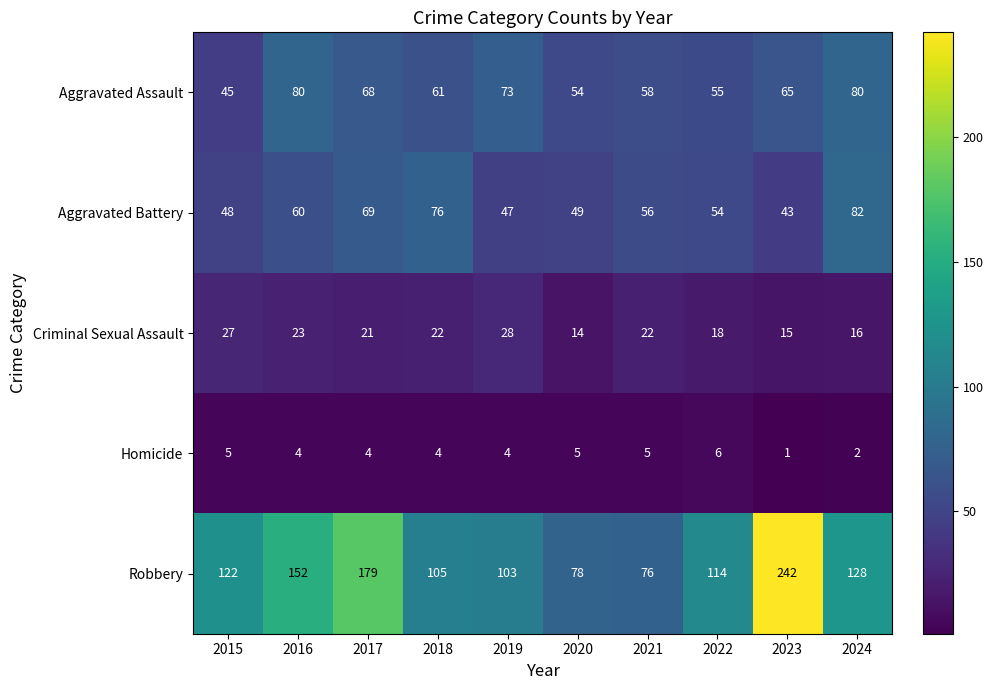

Rank the series at 2018 from lowest to highest value.

Homicide, Criminal Sexual Assault, Aggravated Assault, Aggravated Battery, Robbery